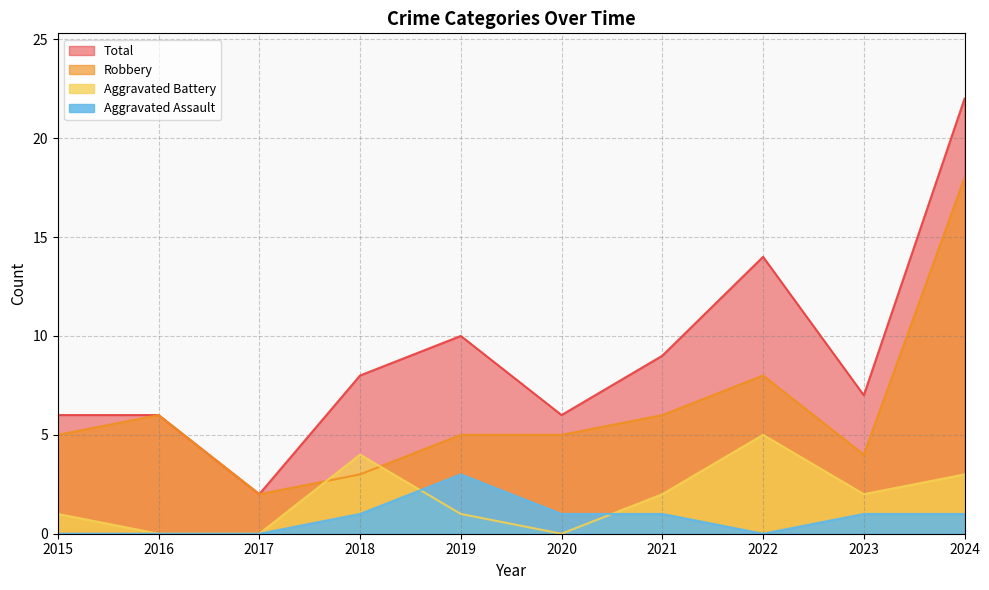

True or false: Robbery and Aggravated Assault cross at least once.

False